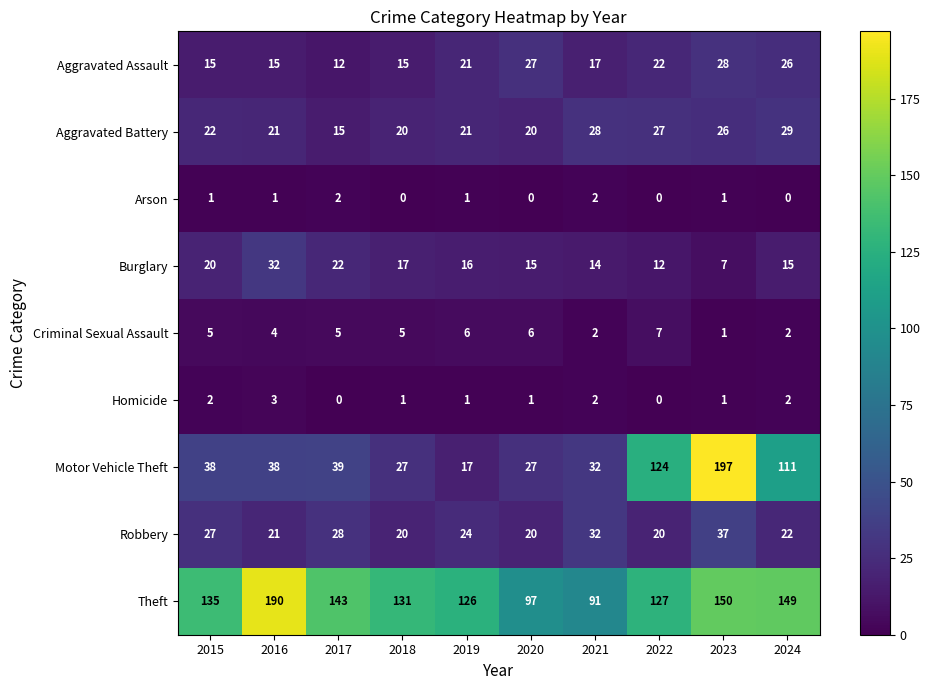

What is the total value across all series at 2022?

339